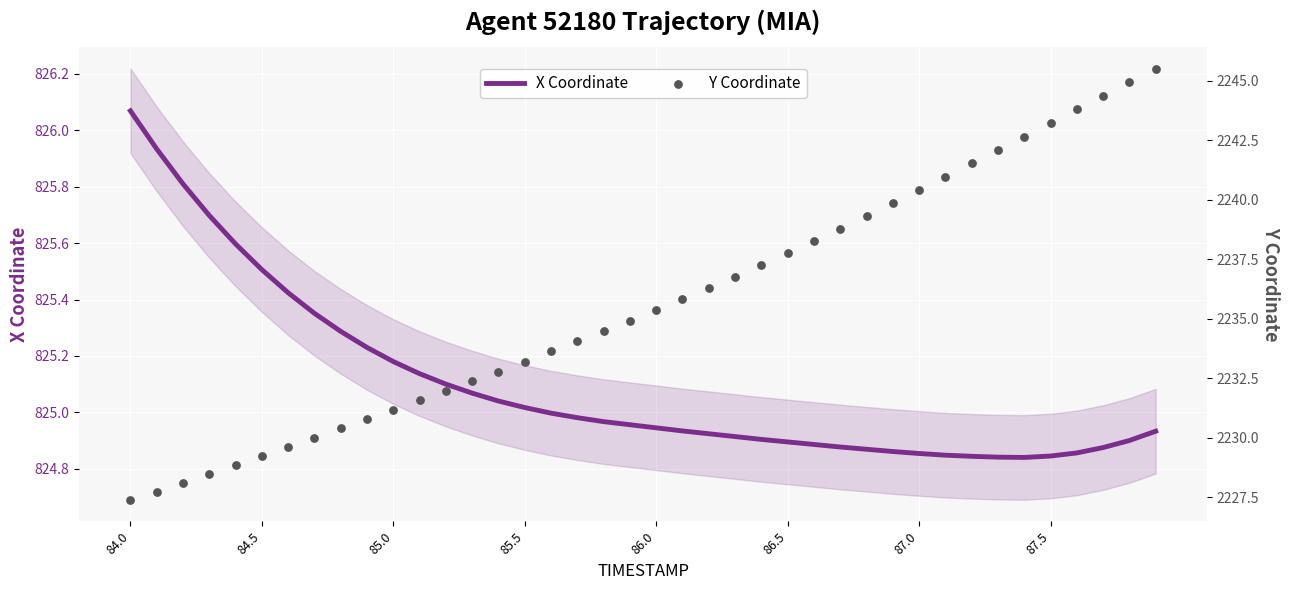

Which series reaches the maximum Y coordinate?

Y Coordinate